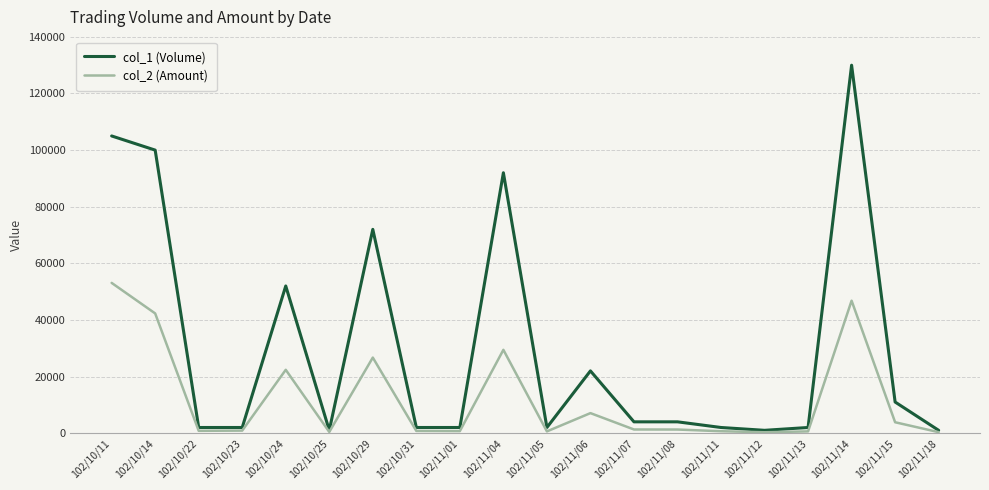

What is the difference between the maximum and minimum values in the col_2 (Amount) series?

52770